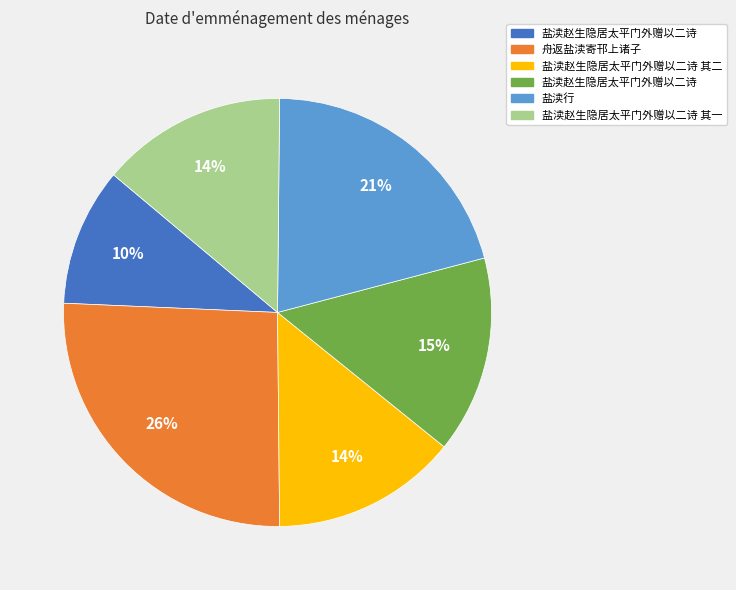

To the nearest percent, what is the average slice percentage?

17%